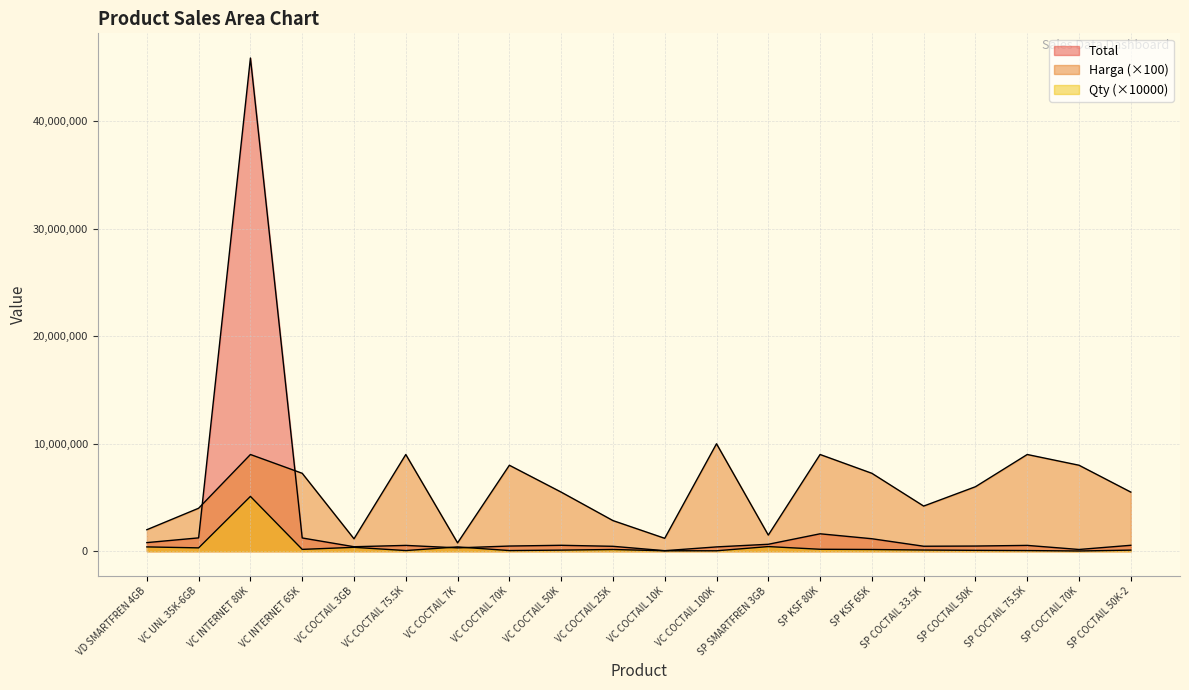

Is it true that Total equals 441178 at VC COCTAIL 7K?

False